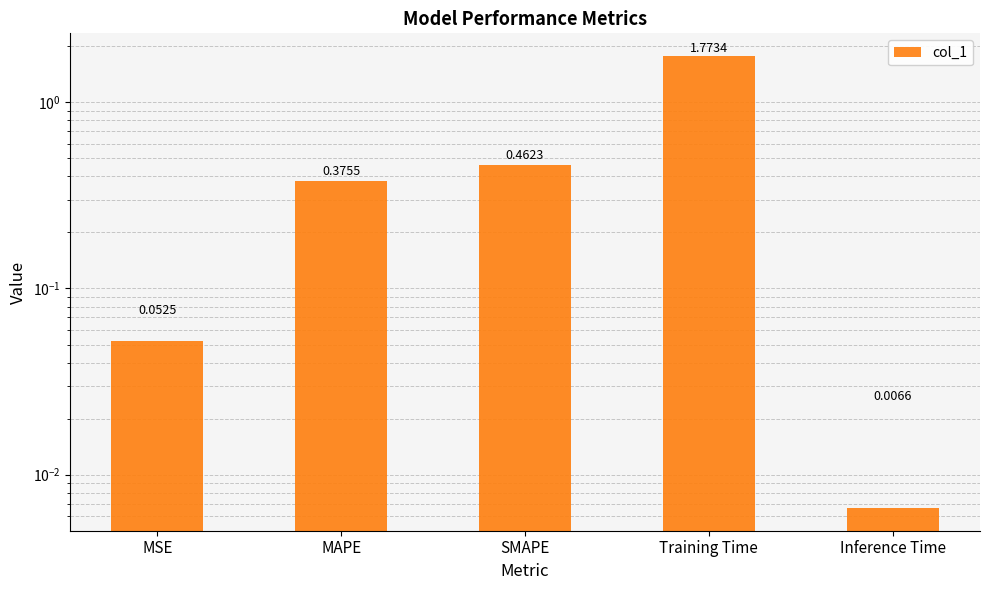

The chart shows a value of 0.1 at MSE. True or false?

True